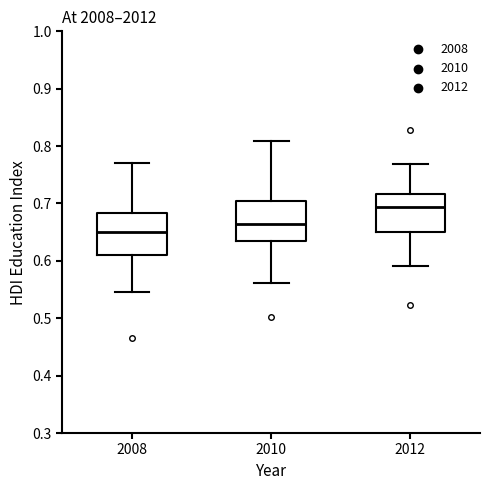

Reading left to right, read every box against the y-axis: the position of its median line, the range the box covers, and the ends of its whiskers. The values are not printed on the chart, so give them approximately, as read against the axis.

2008: median 0.65, box 0.61 to 0.68, whiskers 0.55 to 0.77
2010: median 0.66, box 0.63 to 0.70, whiskers 0.56 to 0.81
2012: median 0.69, box 0.65 to 0.72, whiskers 0.59 to 0.77